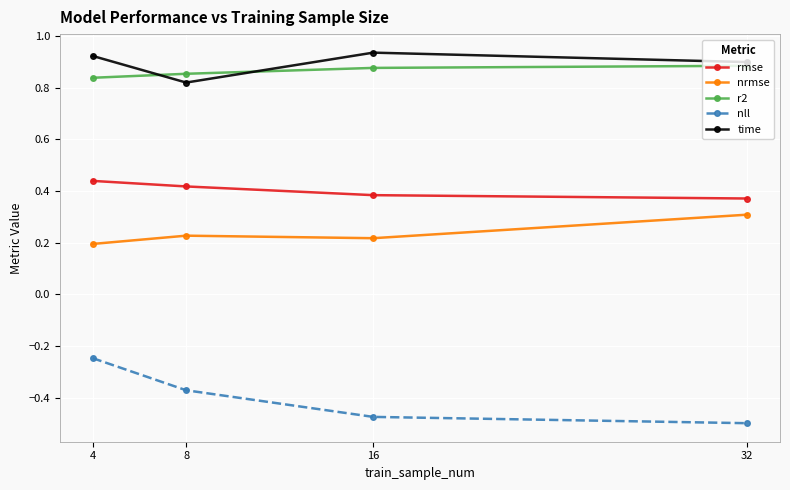

At which category is the sum across all series the highest?

4